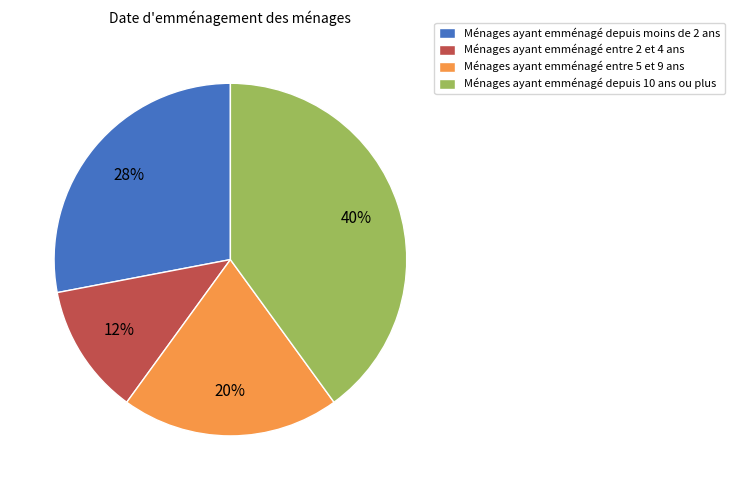

Which slice is the smallest?

Ménages ayant emménagé entre 2 et 4 ans